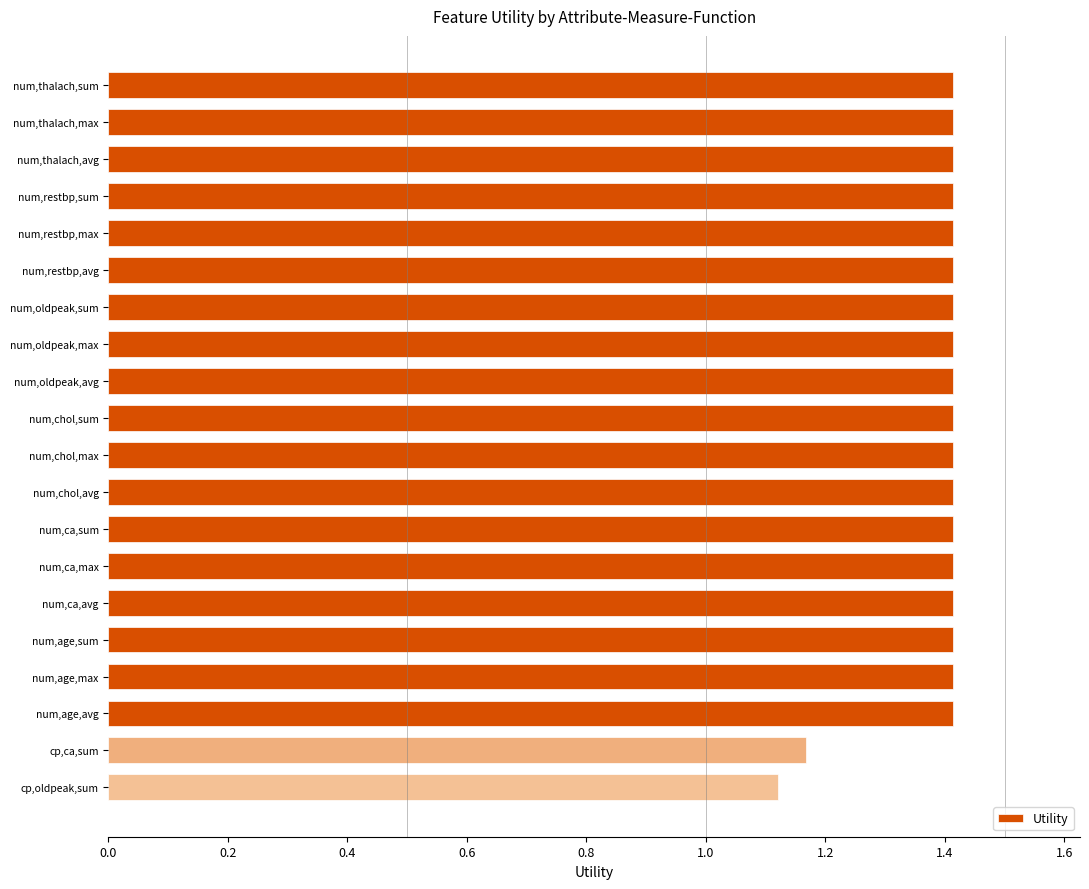

What is the difference between the maximum and minimum values?

0.3